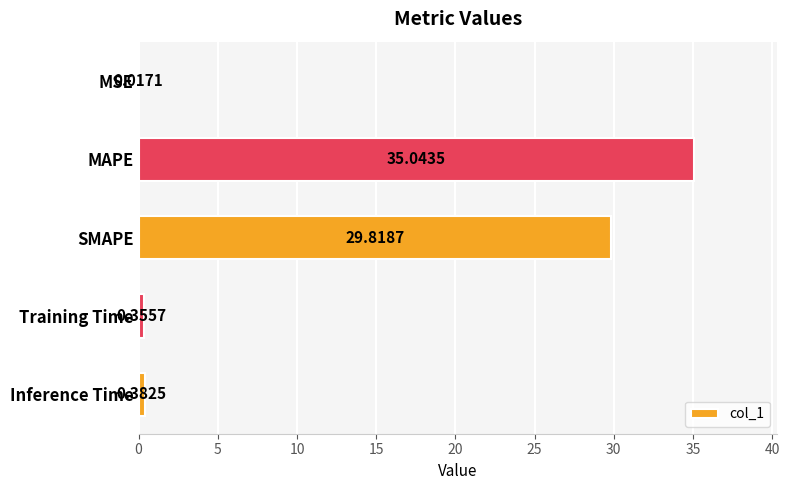

Between SMAPE and MAPE, which is larger?

MAPE